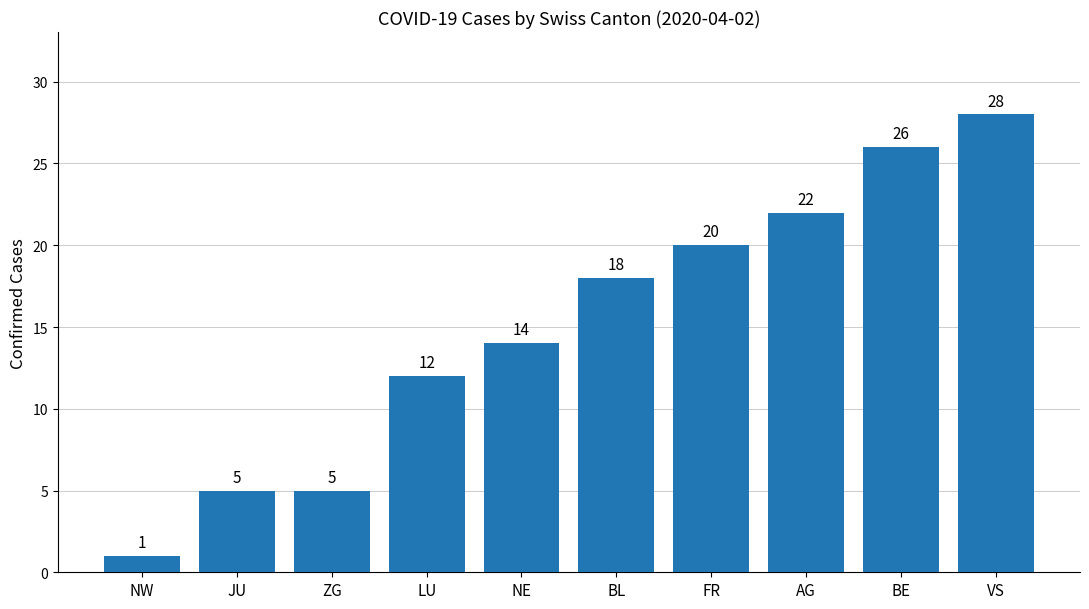

Reading left to right, list all the values displayed in this chart.

1	5	5	12	14	18	20	22	26	28